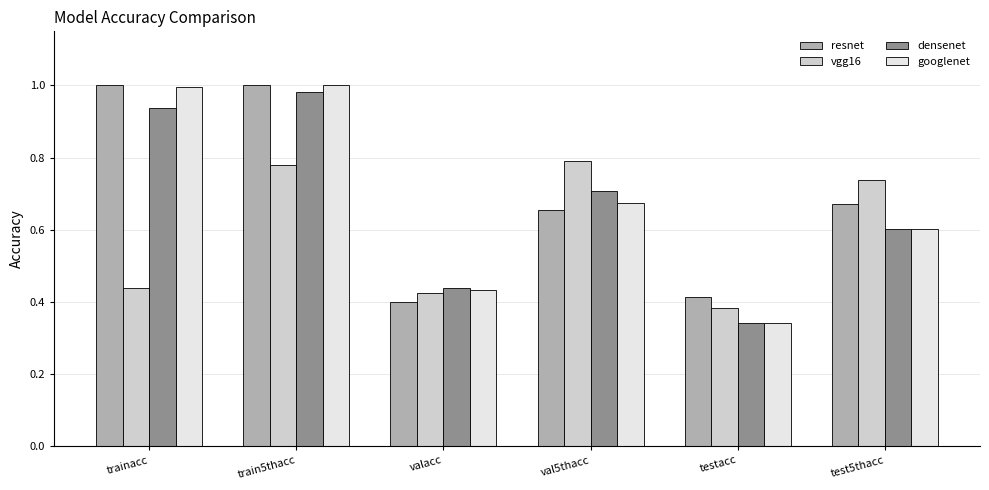

What is the label of the 5th bar from the left?

testacc